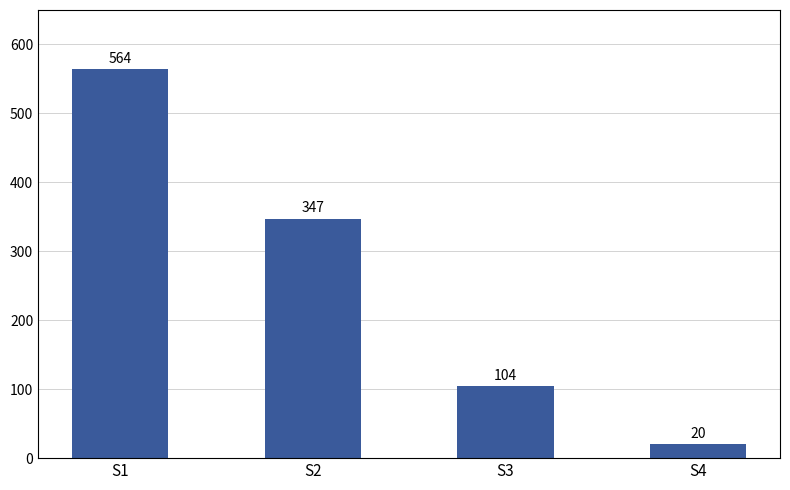

How many data points are less than 347?

2